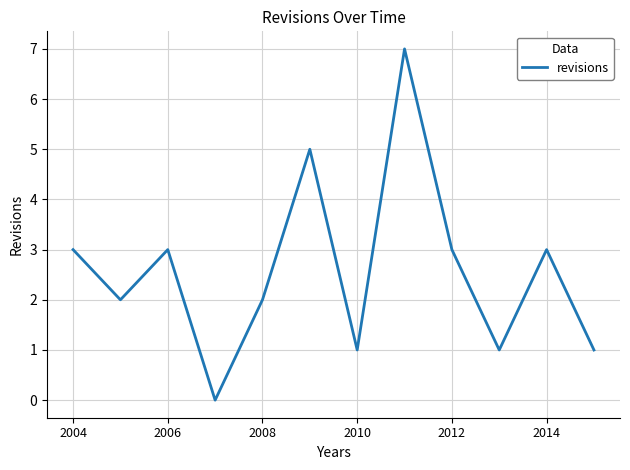

What is the maximum value shown in the chart?

7